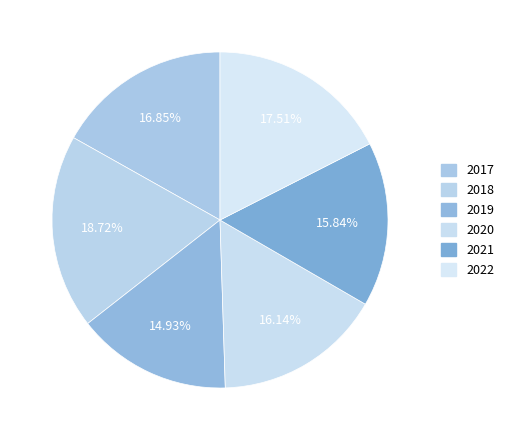

How many segments does this pie chart have?

6